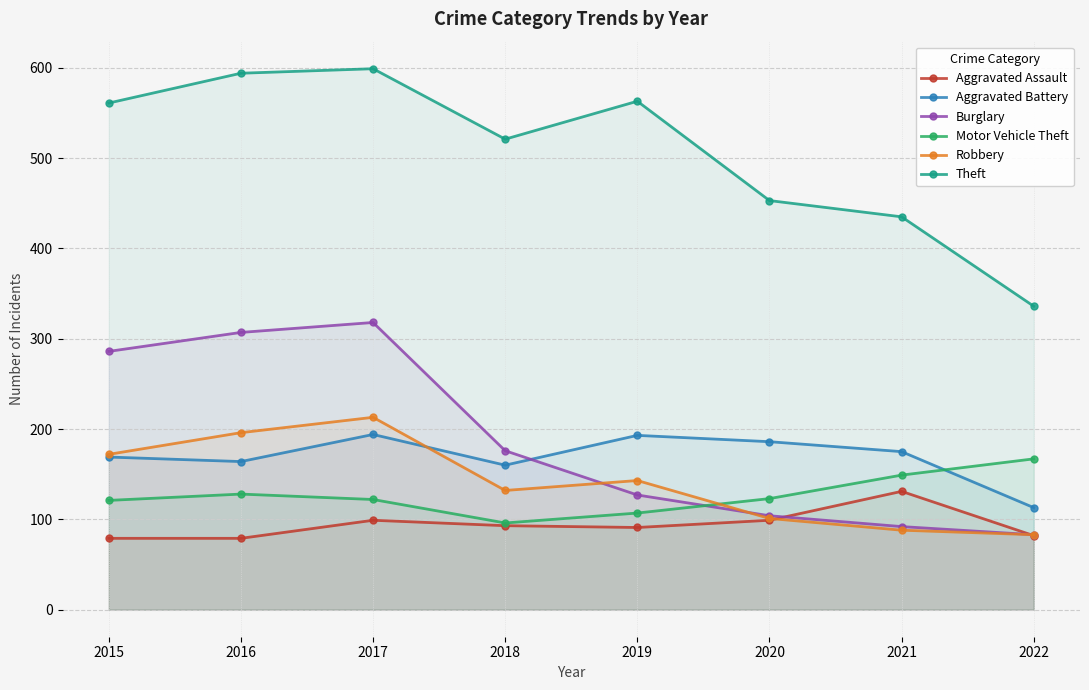

True or false: Theft and Burglary cross at least once.

False